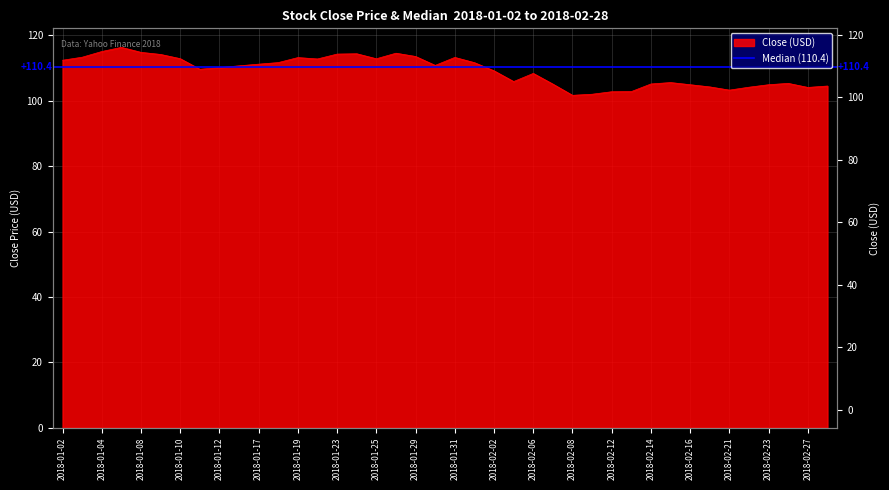

What is the difference between the second highest and minimum values?

13.4